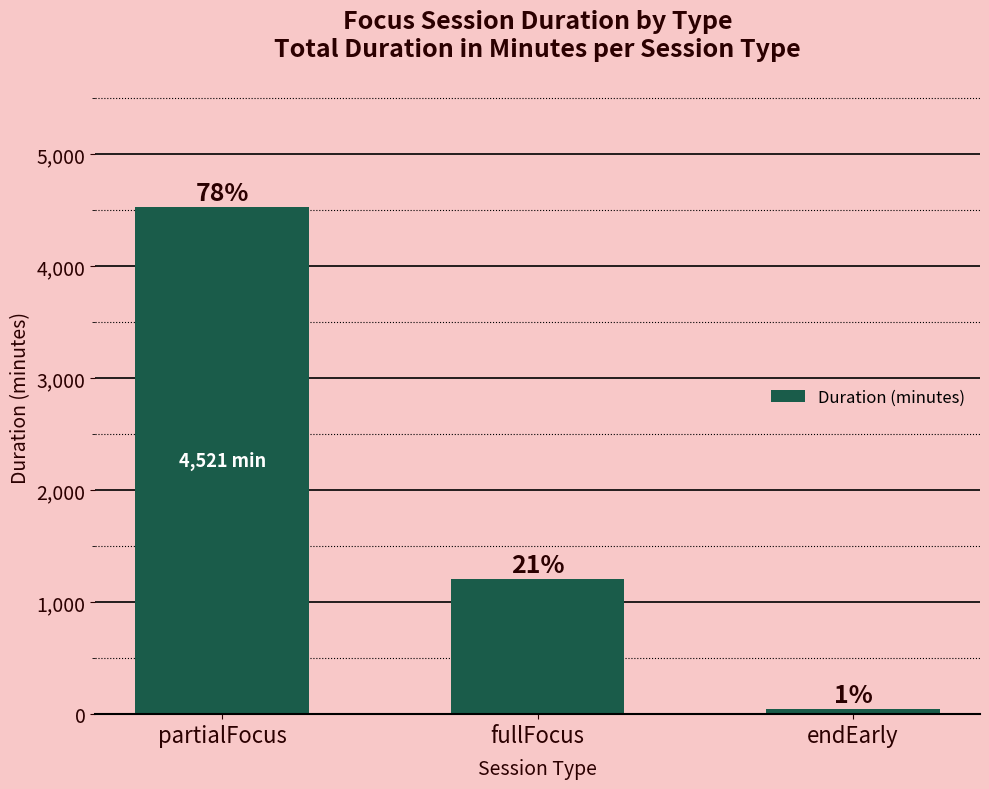

What is the average value?

1923.5